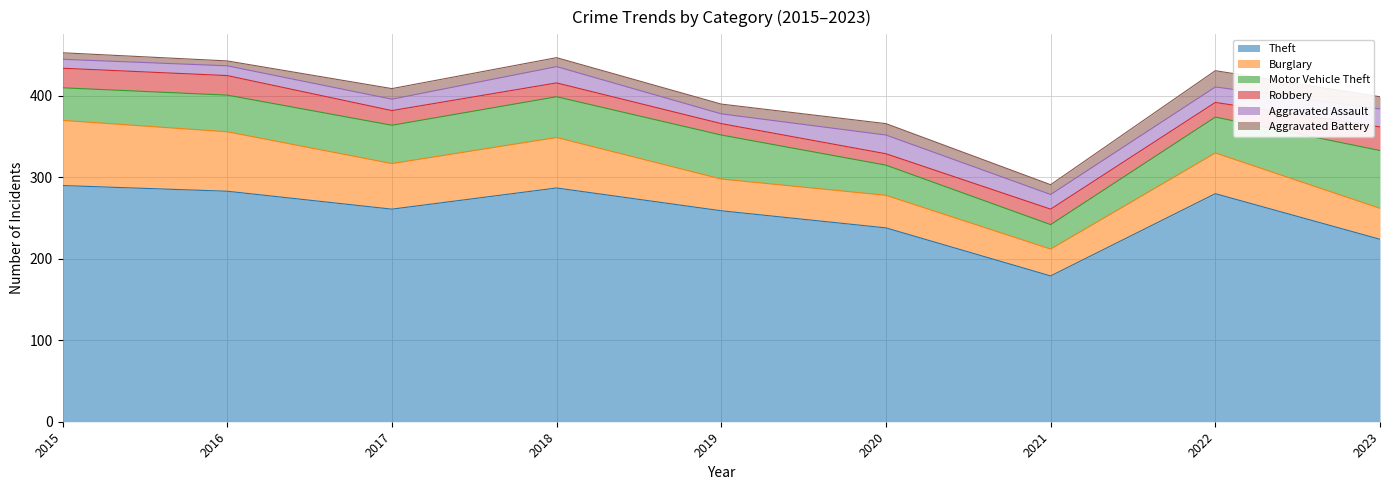

Between 2020 and 2016, which is larger?

2016